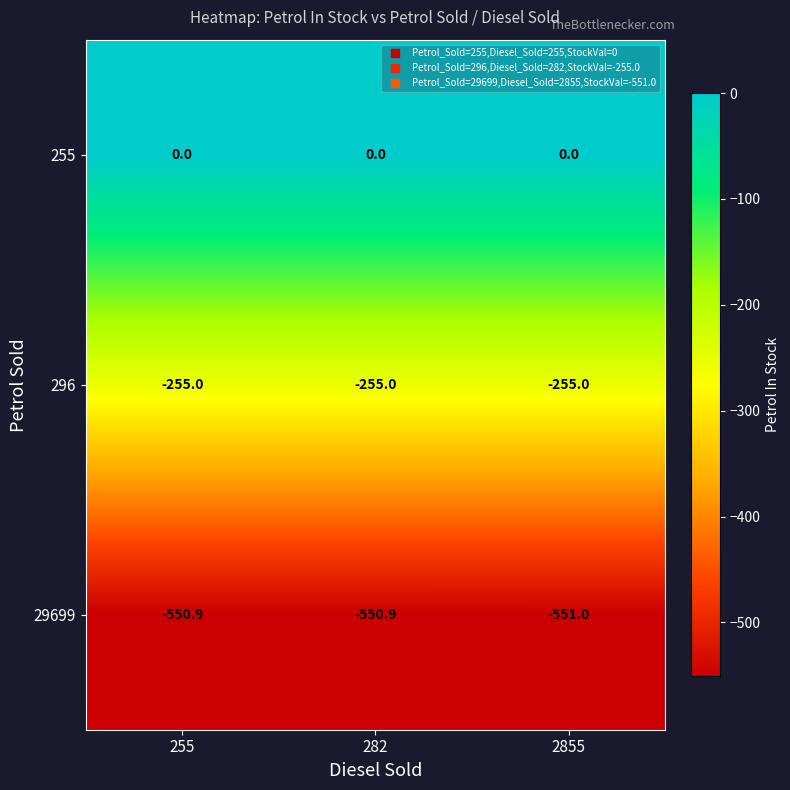

Reading right to left, what are all the values shown in this chart?

255: 2855=0.0	282=0.0	255=0.0
296: 2855=-255.0	282=-255.0	255=-255.0
29699: 2855=-551.0	282=-550.9	255=-550.9